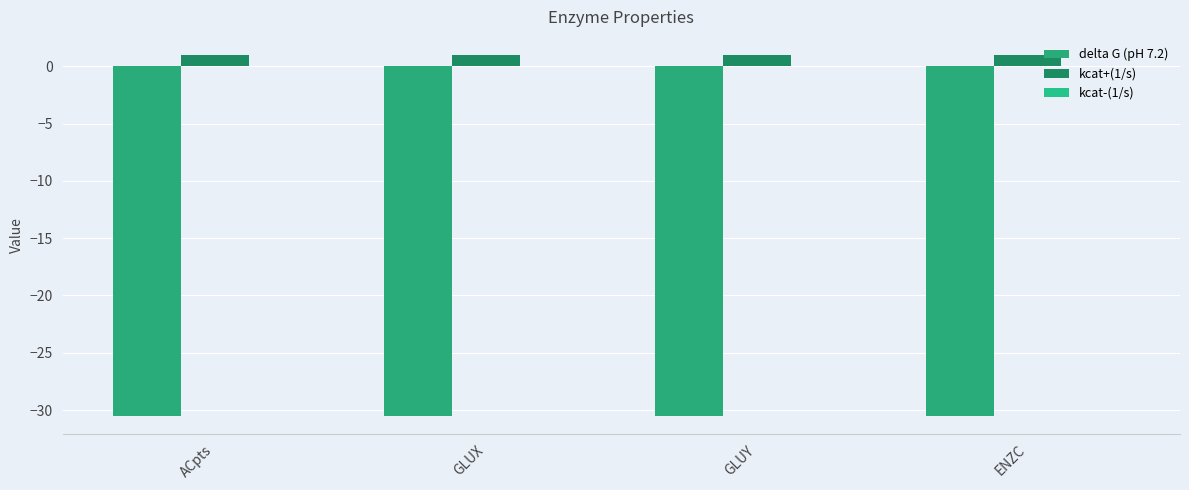

True or false: kcat+(1/s) has a value of 1.6 at GLUY.

False